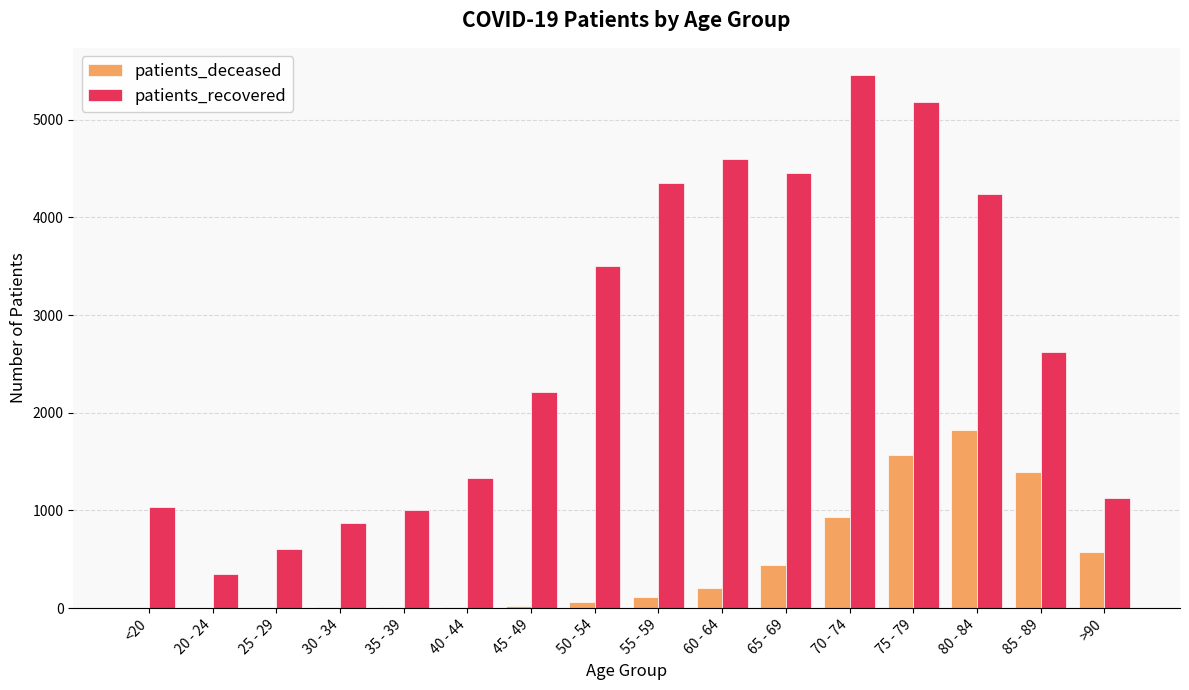

What is the sum of all patients_recovered values?

42960